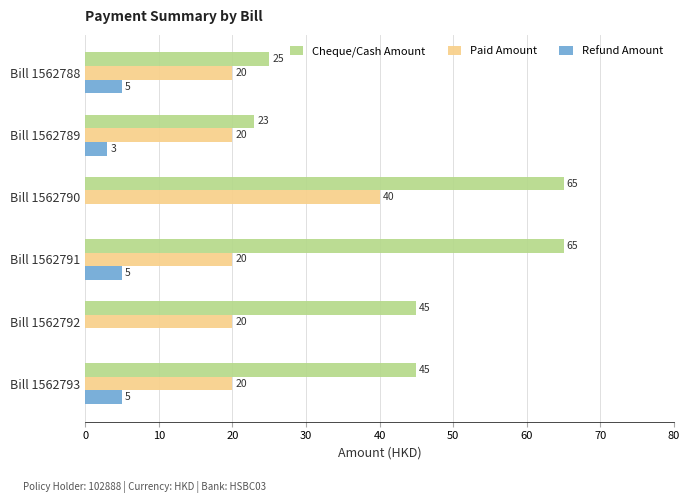

How many categories are shown in the chart?

6